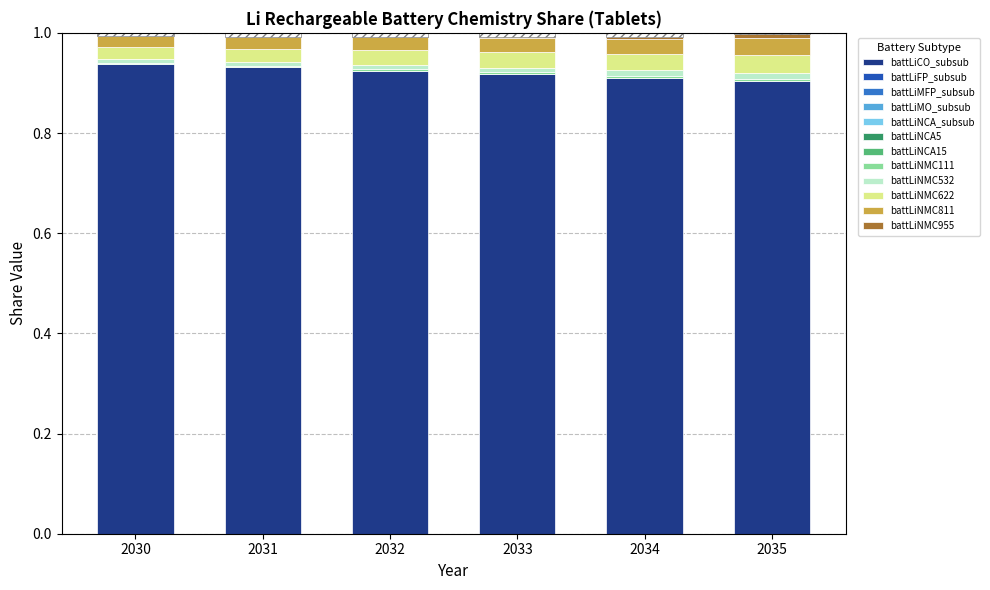

True or false: battLiCO_subsub has a value of 1.6 at 2035.

False